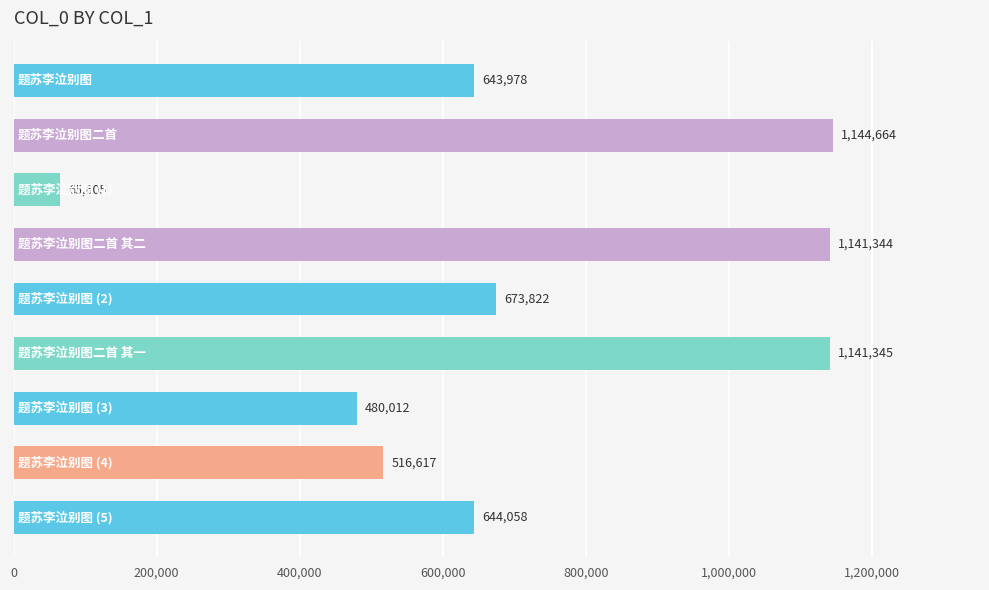

How many series are shown in this chart?

1